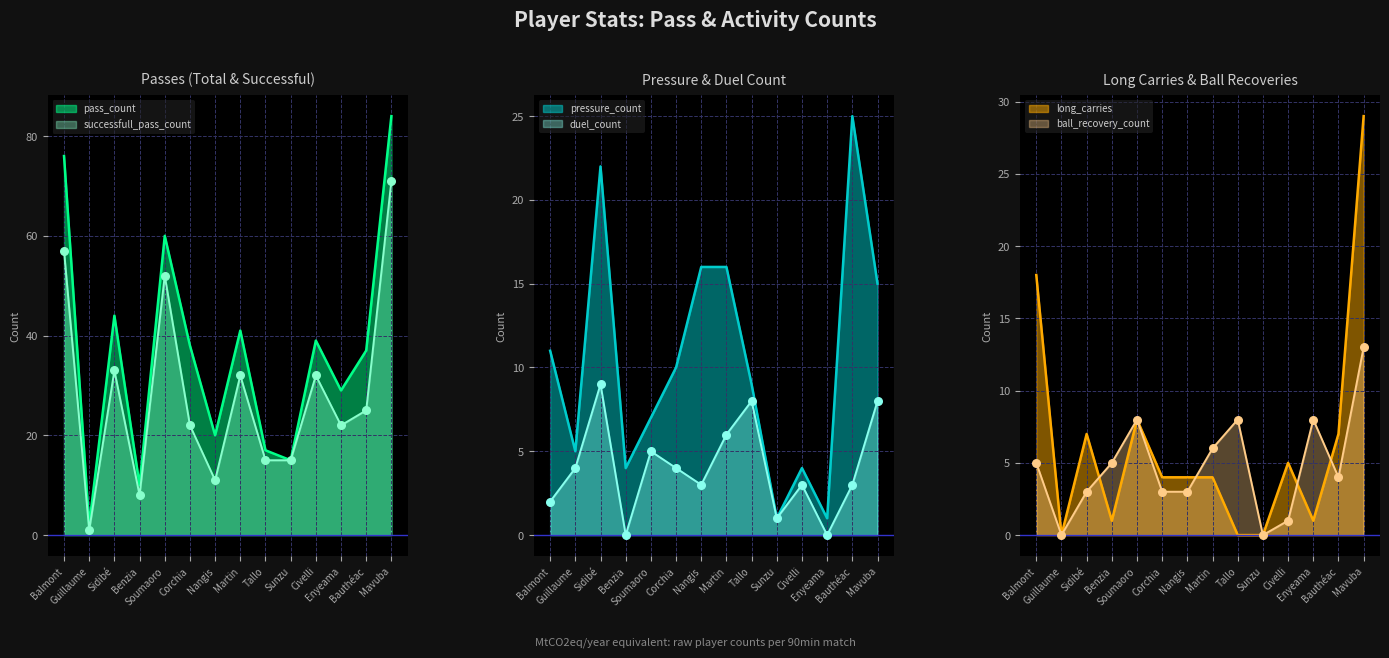

Which series has the widest spread of Y values?

pass_count